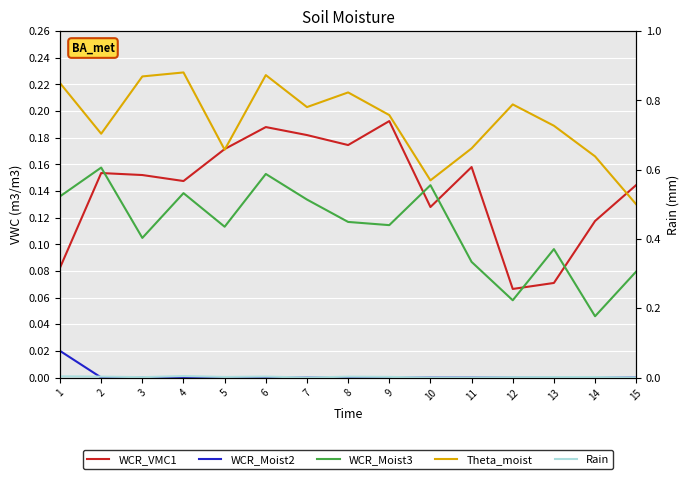

How many lines are shown in the chart?

5